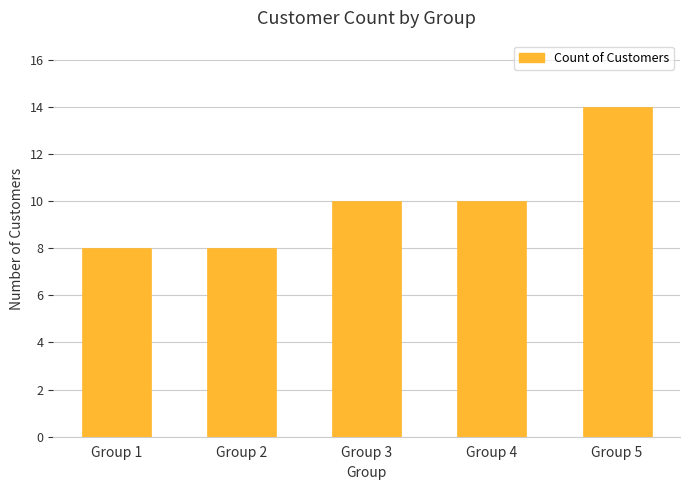

Reading left to right, extract all data points from this chart.

8	8	10	10	14